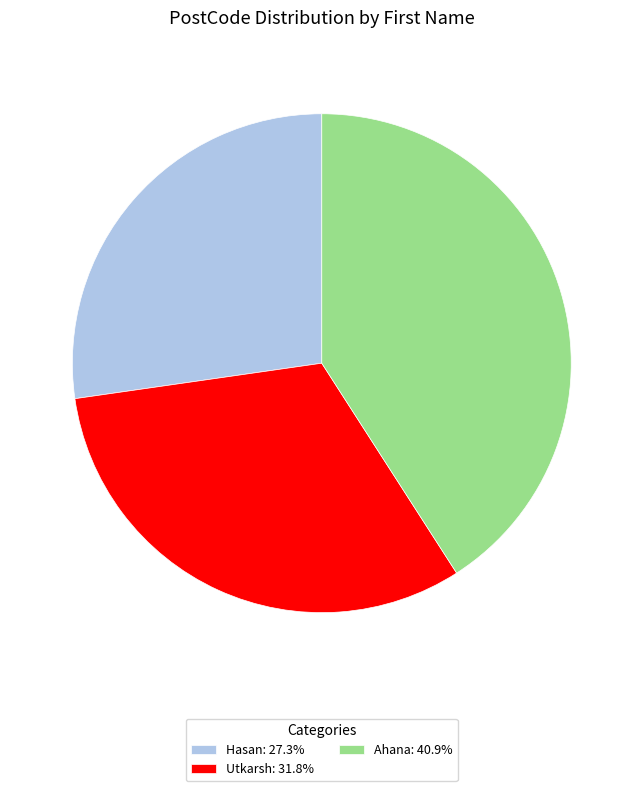

Do Ahana: 40.9% and Utkarsh: 31.8% together represent more than half of the pie?

Yes